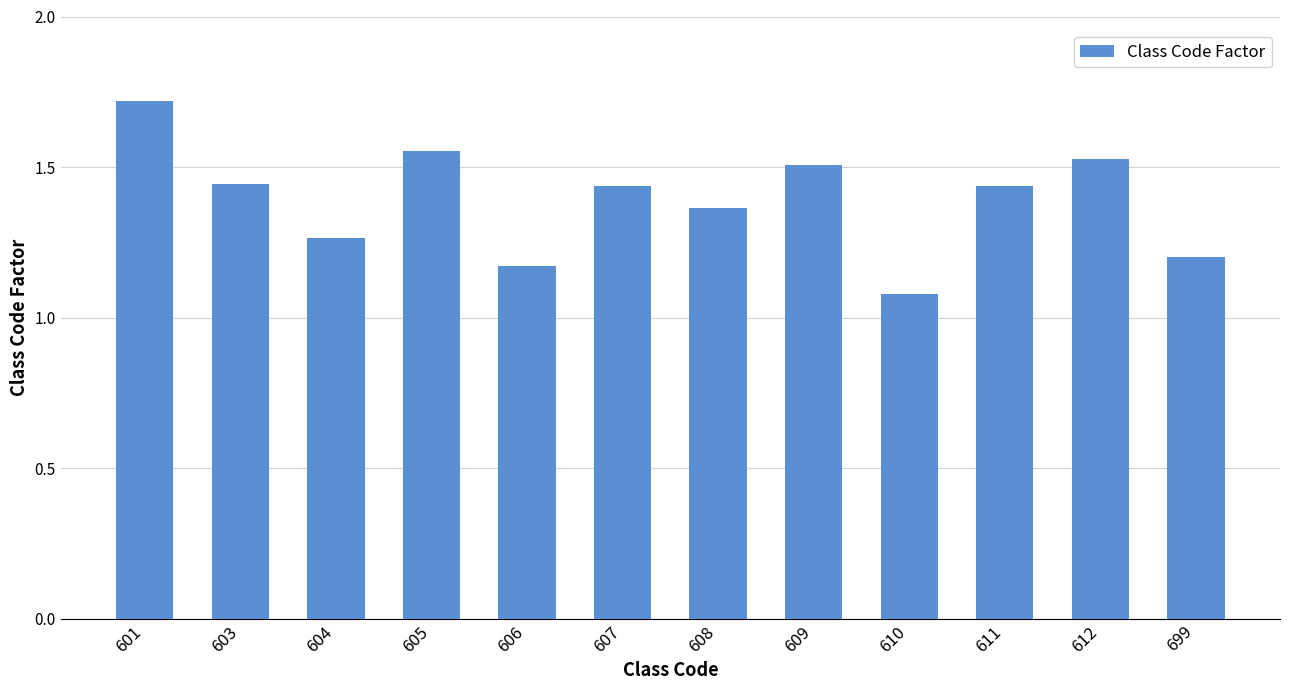

What is the change in value from 604 to 608?

+0.1